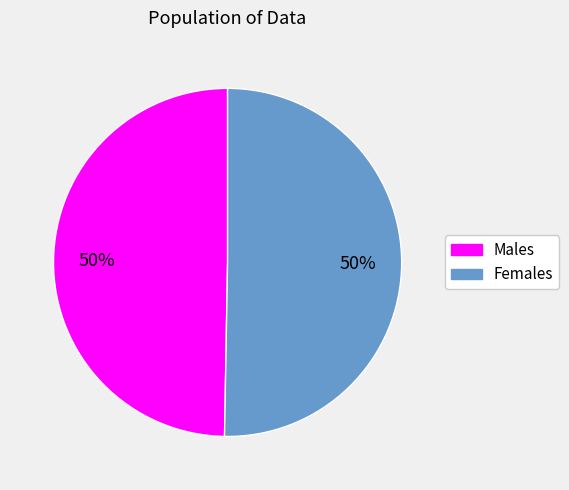

What percentage is the Males slice, to the nearest percent?

50%